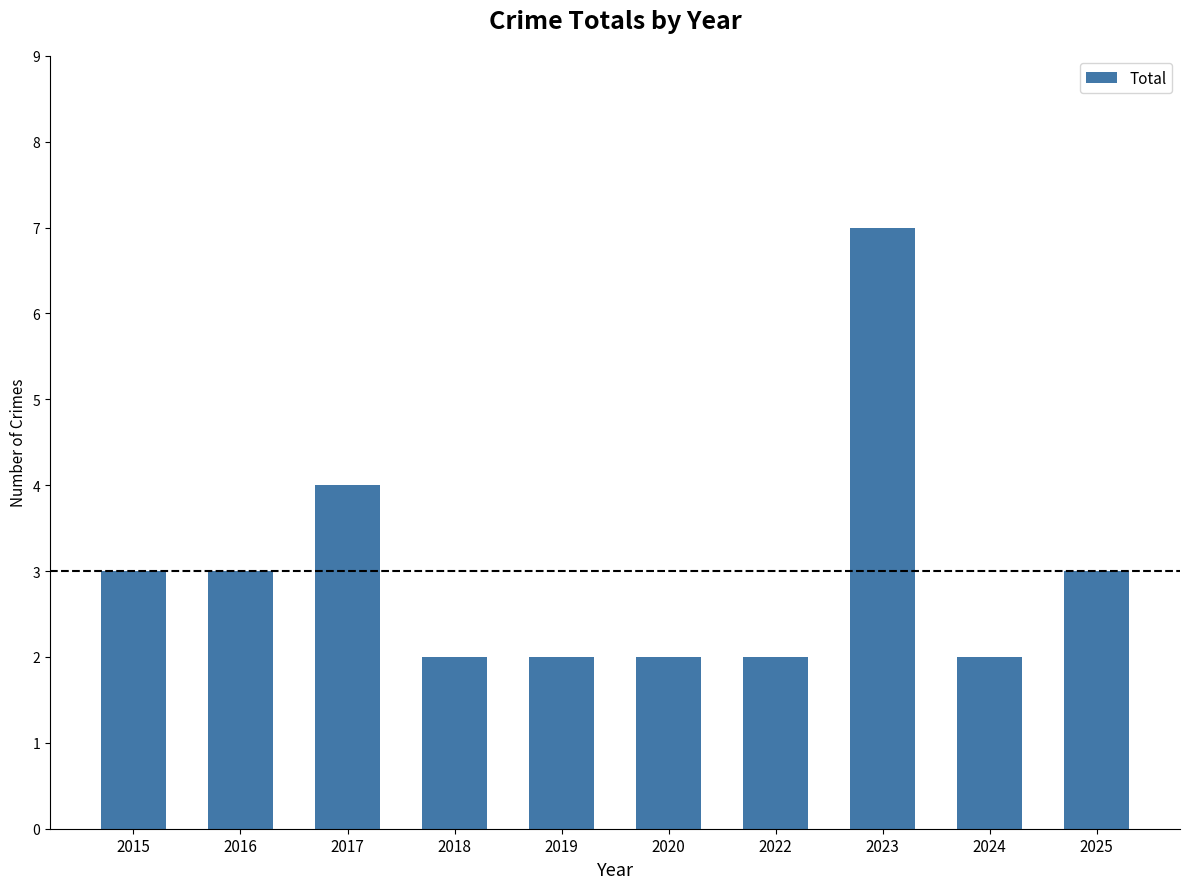

Read the value at 2018.

2